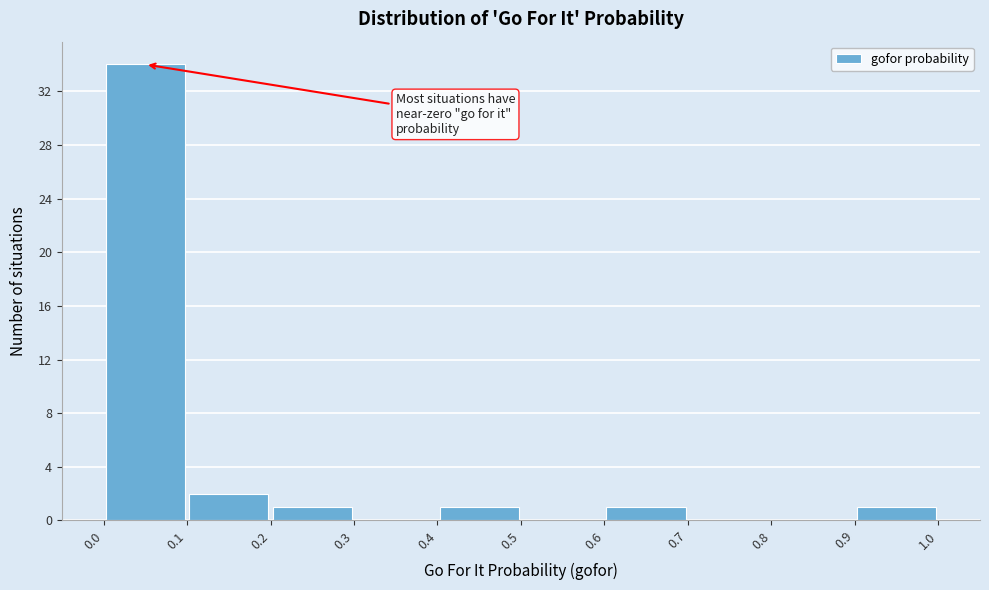

Reading left to right, list every bar in this chart as the range it spans on the x-axis followed by its height. The values are not printed on the chart, so give them approximately, as read against the axis.

0.0 to 0.1: 34
0.1 to 0.2: 2
0.2 to 0.3: 1
0.3 to 0.4: 0
0.4 to 0.5: 1
0.5 to 0.6: 0
0.6 to 0.7: 1
0.7 to 0.8: 0
0.8 to 0.9: 0
0.9 to 1.0: 1